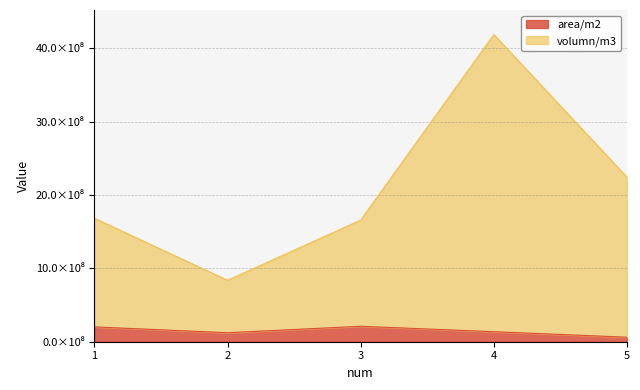

True or false: area/m2 has a value of 122735524.1 at 2.

True